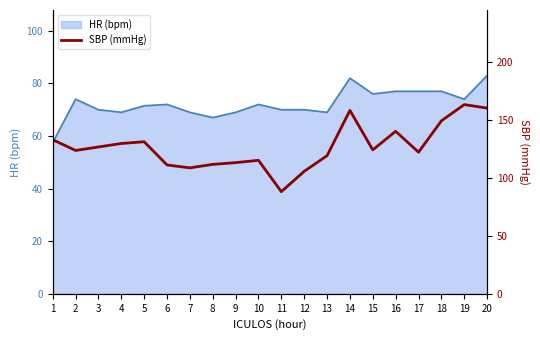

Where is the first local maximum for SBP?

5